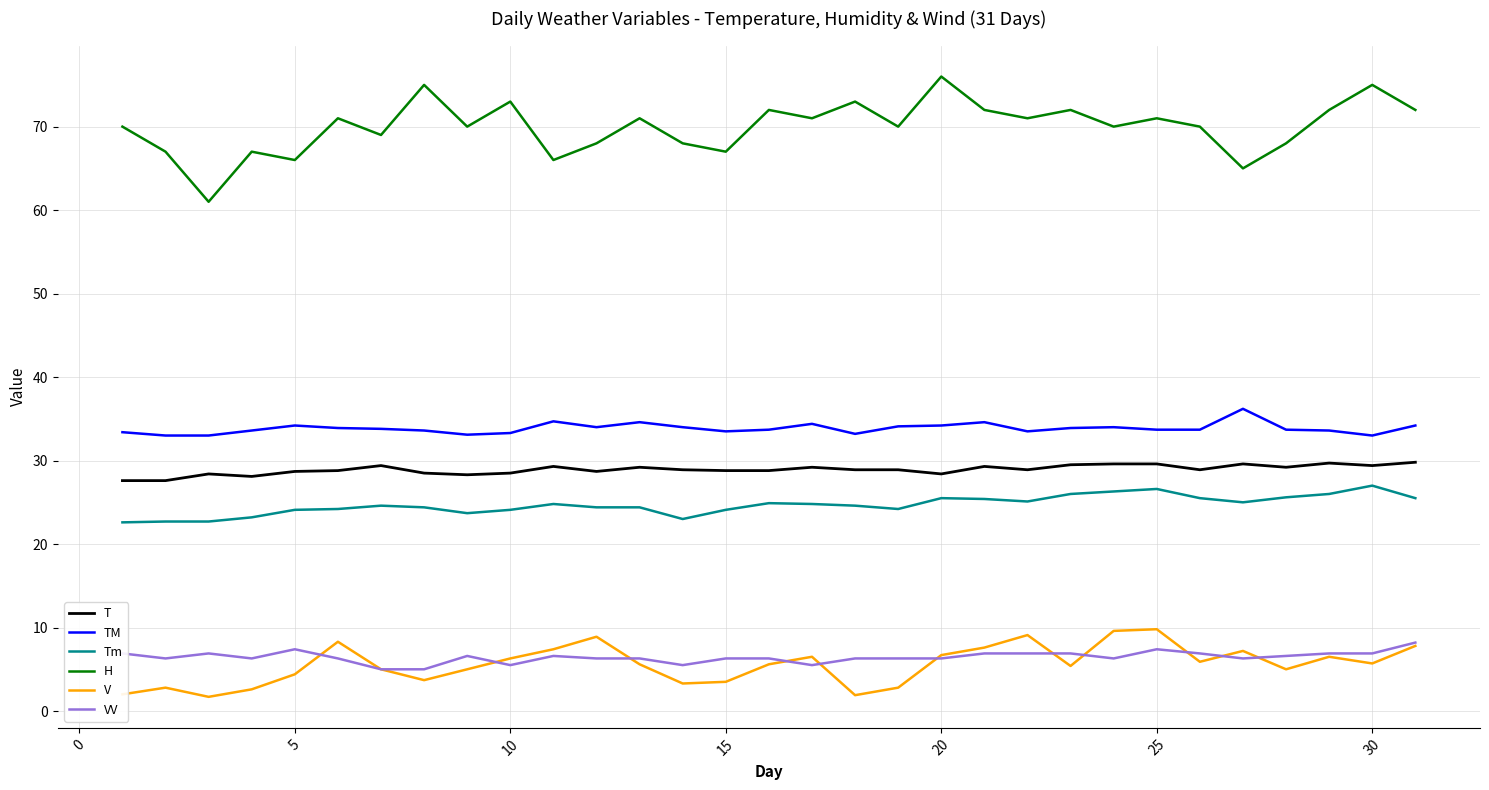

Which series has the largest total across all categories?

H